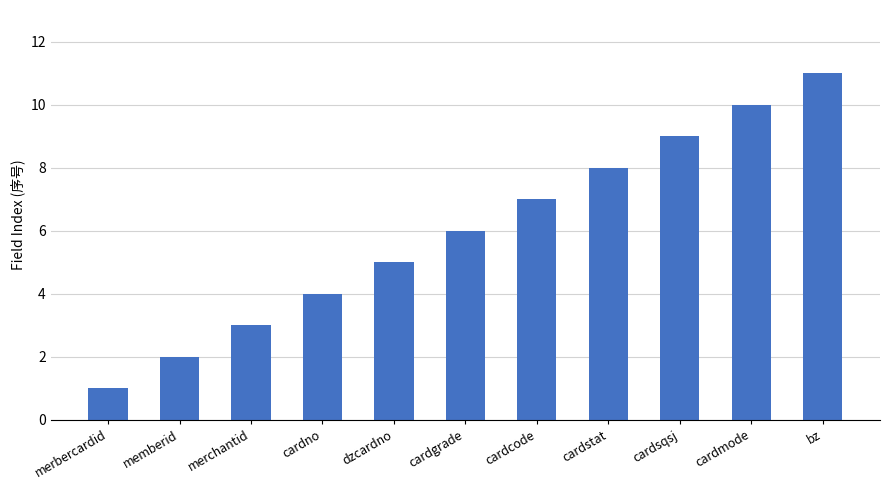

What is the greatest value displayed?

11